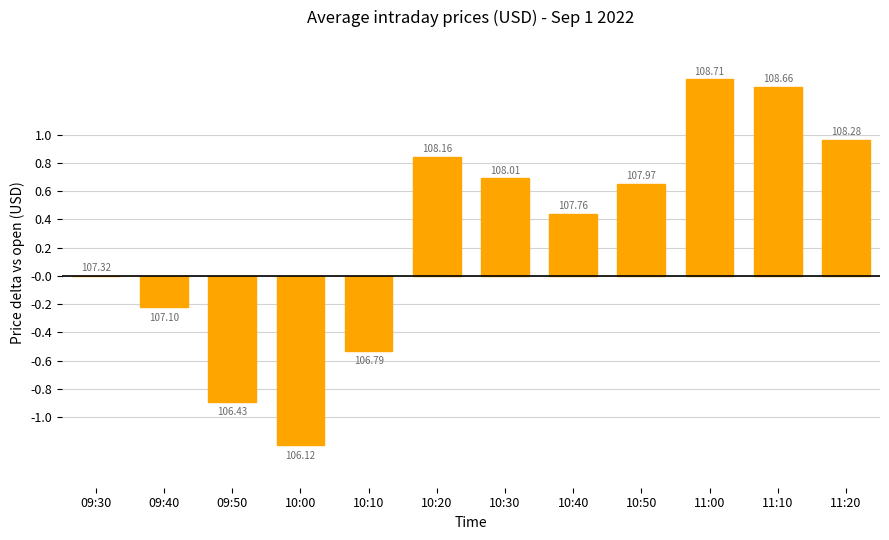

What is the average value?

0.3